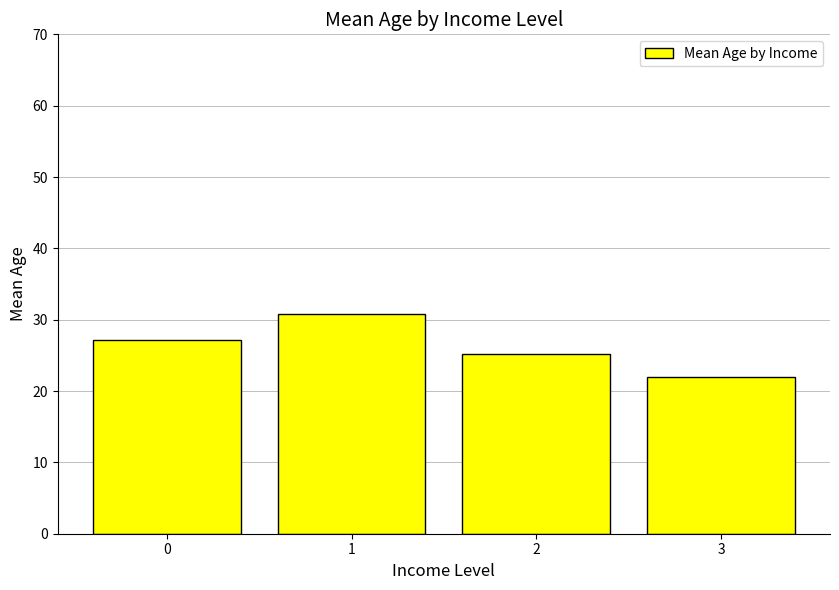

How many bars are there in total?

4